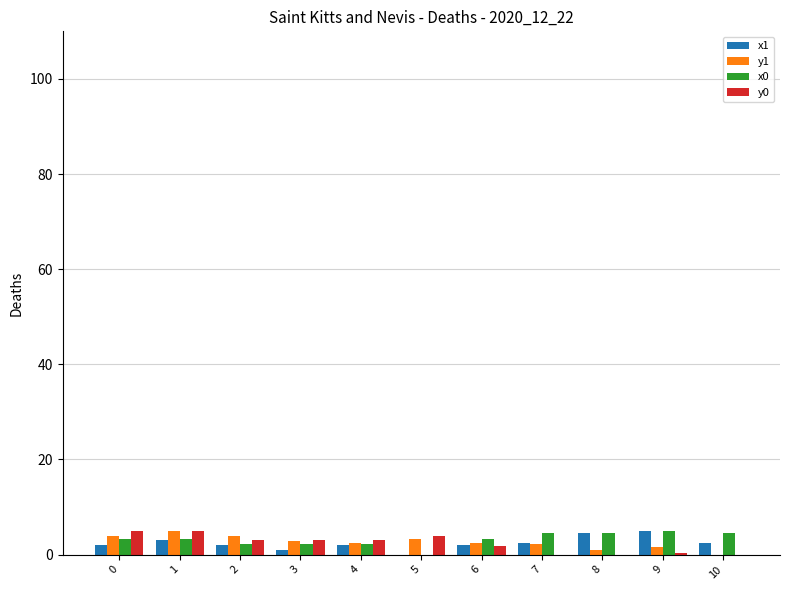

Is it true that x0 equals 5.0 at 9?

True